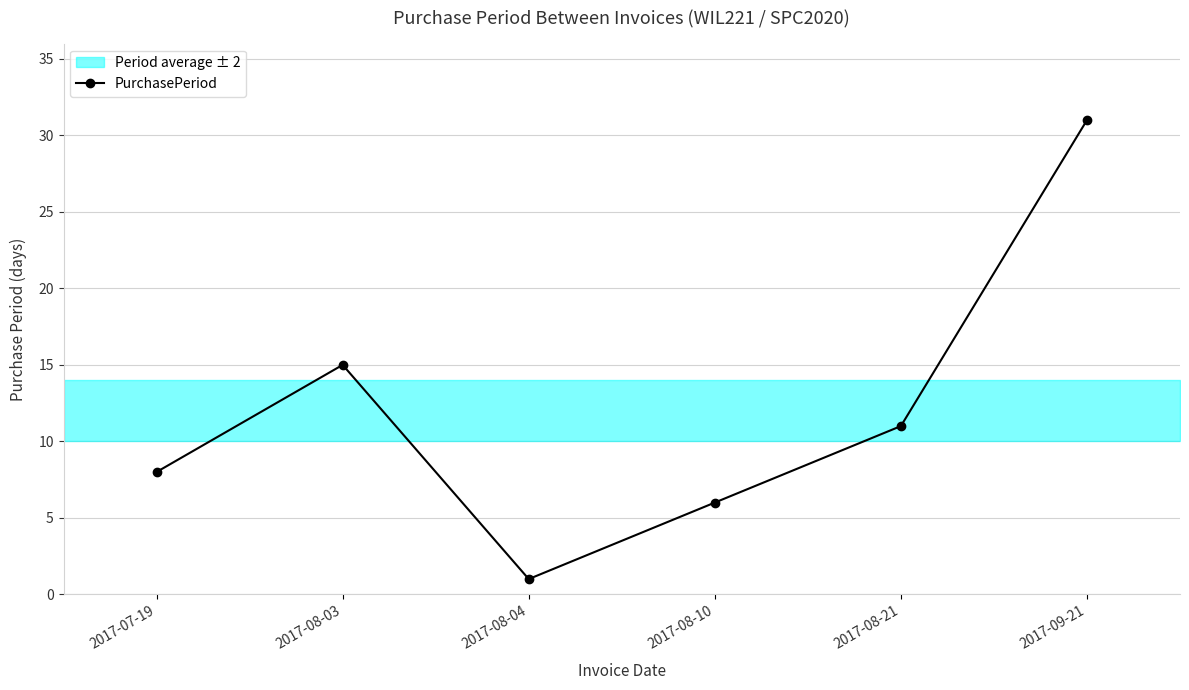

True or false: the data shows 8 at 2017-08-03.

False